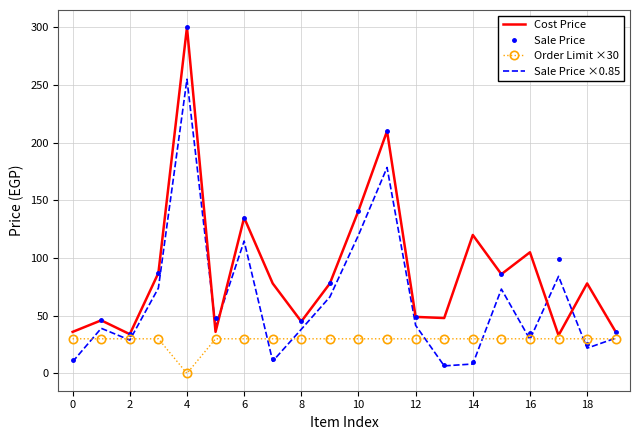

List the series in order of their overall mean, lowest first.

Order Limit ×30, Sale Price ×0.85, Sale Price, Cost Price